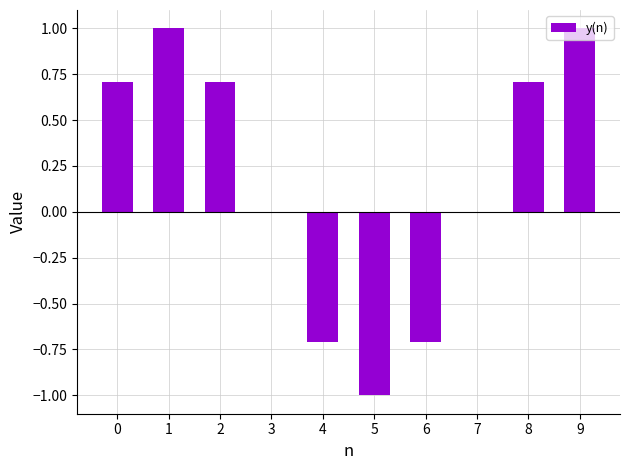

What is the difference between the values at 1 and 4?

1.7